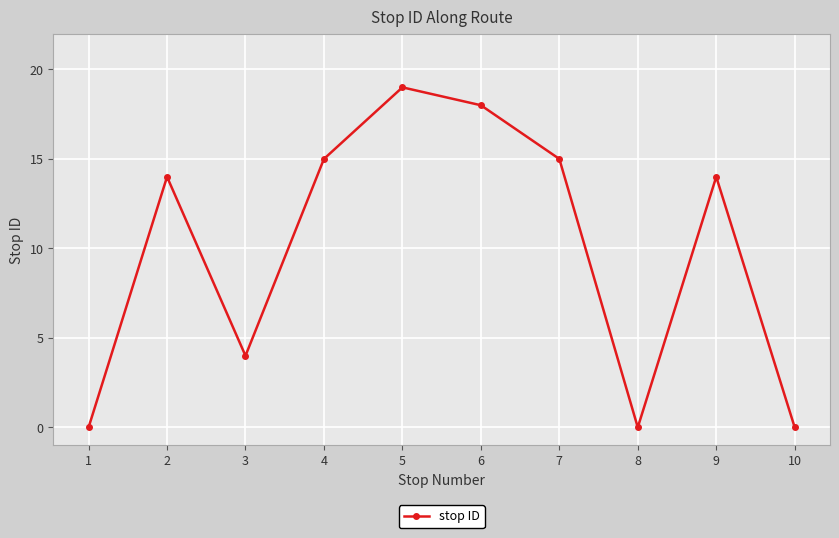

How many data points does each series have?

10